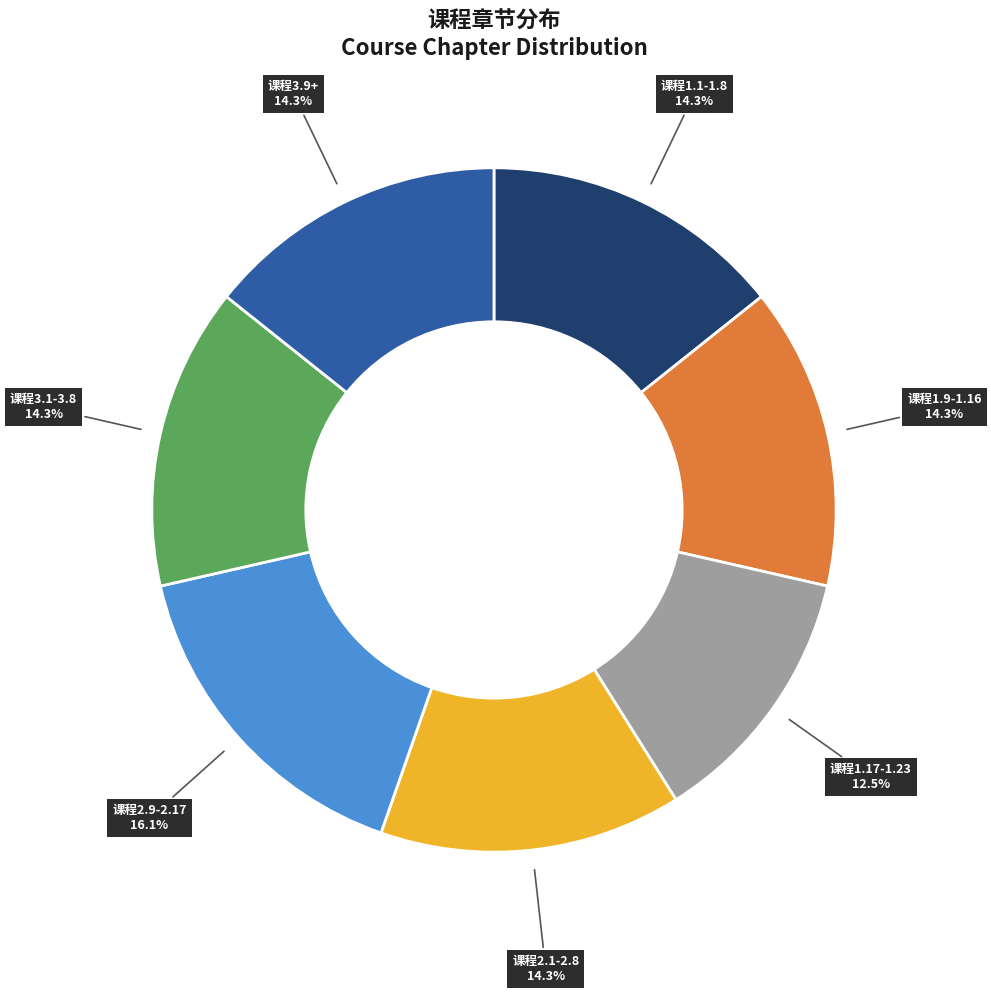

How many segments does this pie chart have?

7